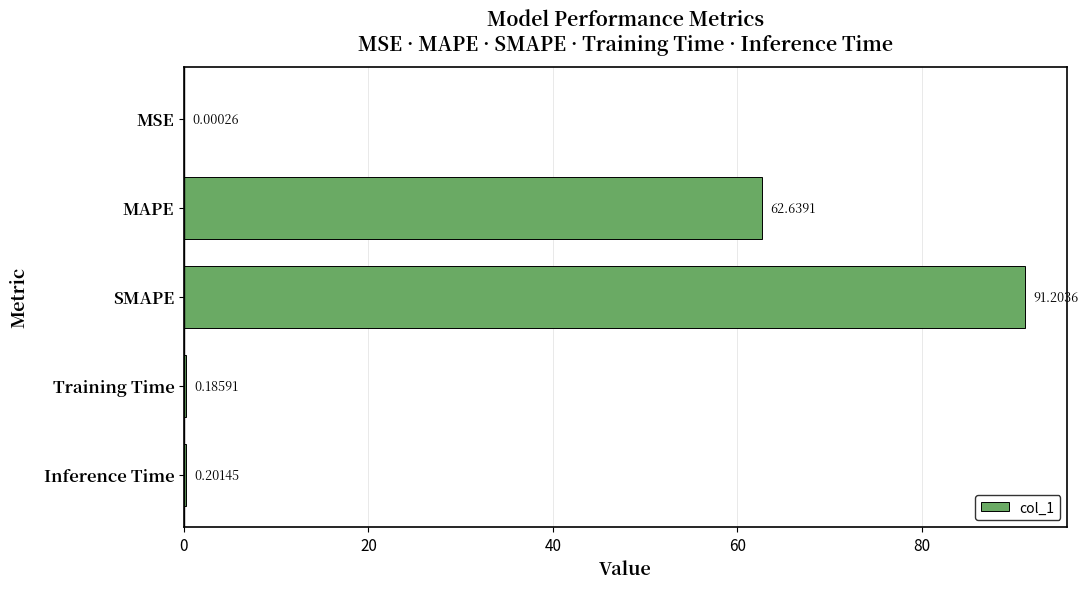

At which category does the chart reach its peak across all series?

SMAPE